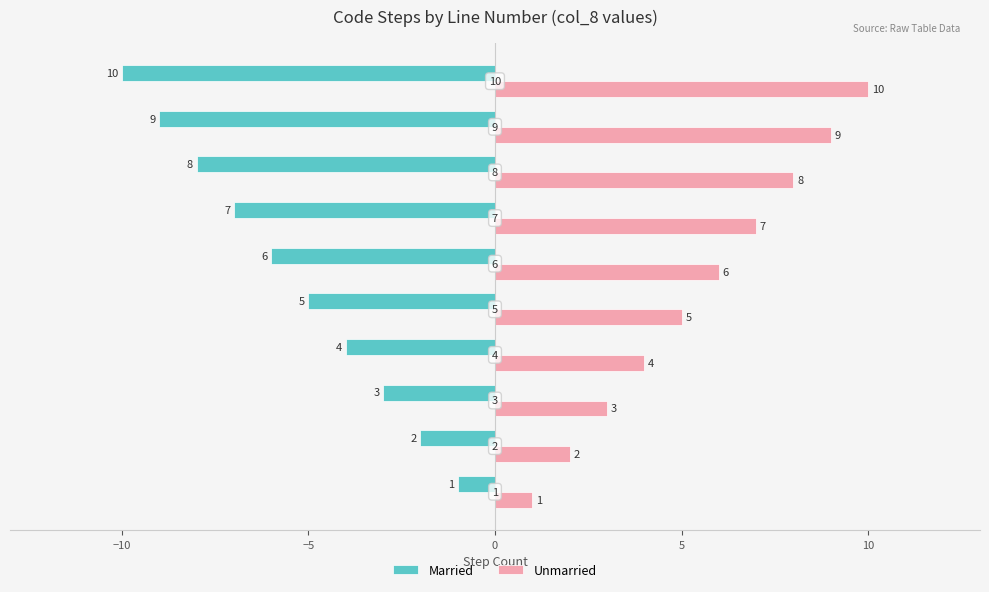

Count the Unmarried values in the range 3 to 8.

6